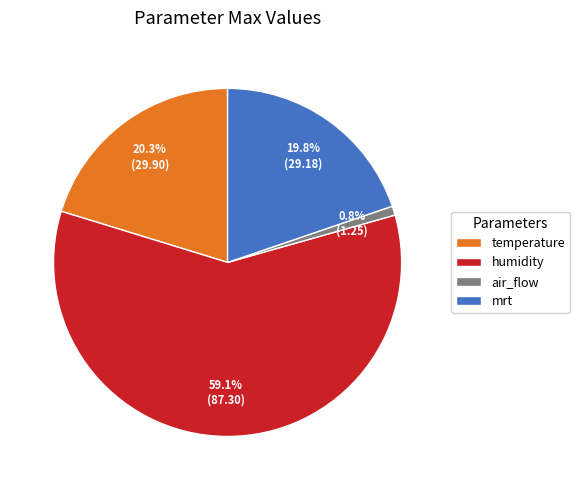

Which slice represents more than half of the pie?

humidity